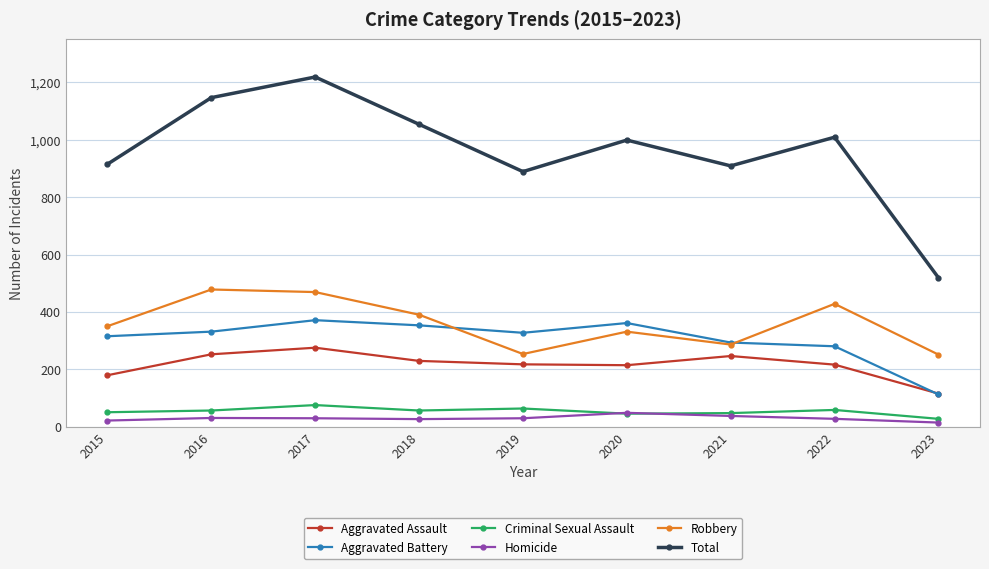

True or false: Total and Aggravated Battery cross at least once.

False